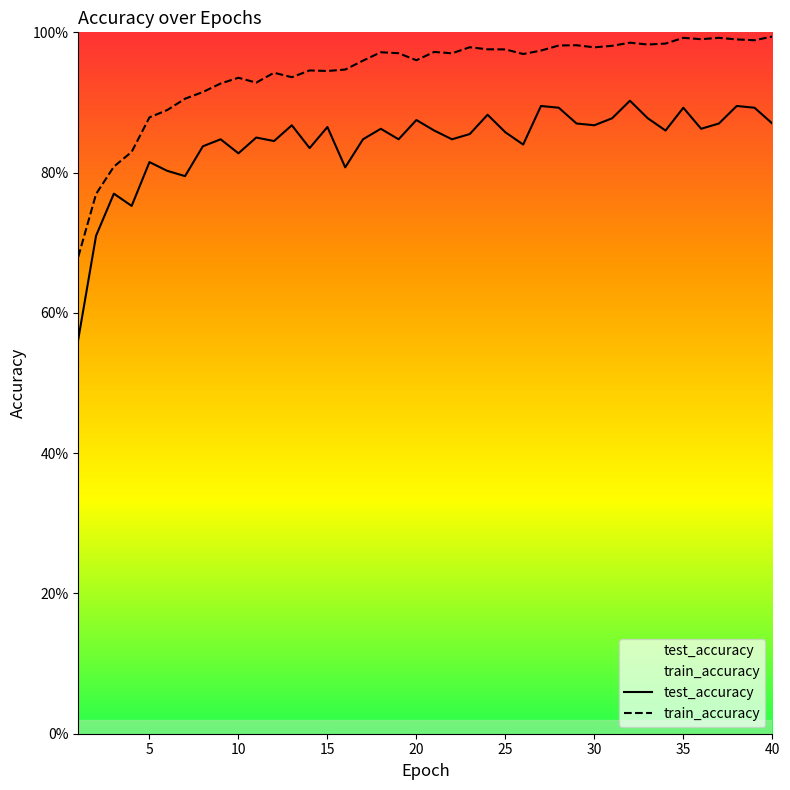

Which series has the largest range (max minus min)?

test_accuracy